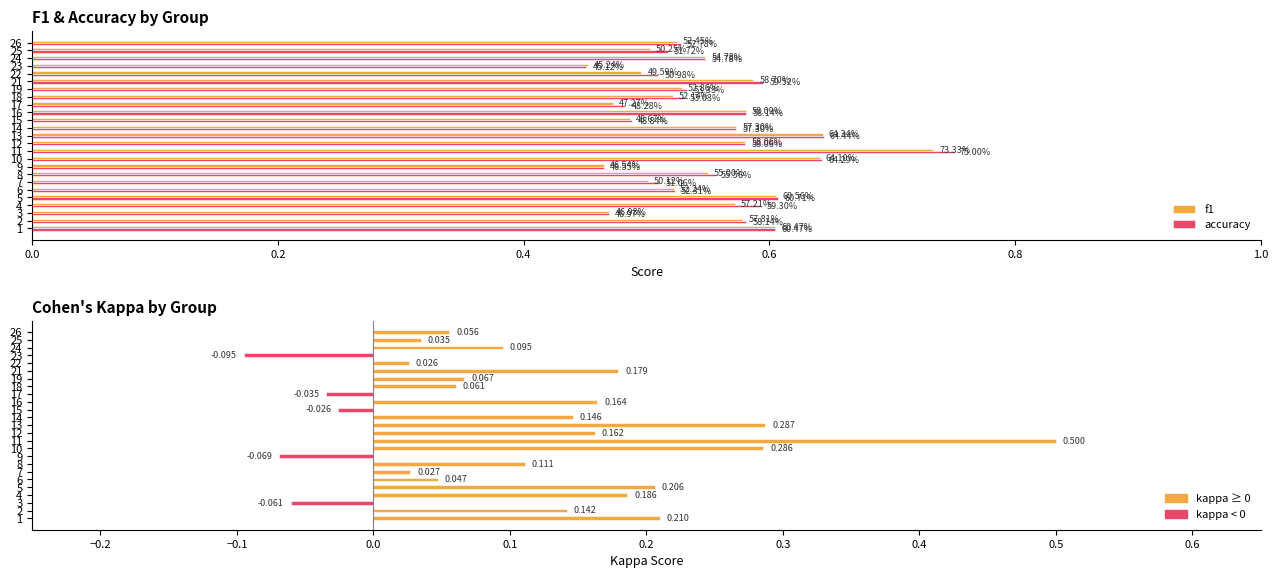

Which series has the largest total across all categories?

accuracy